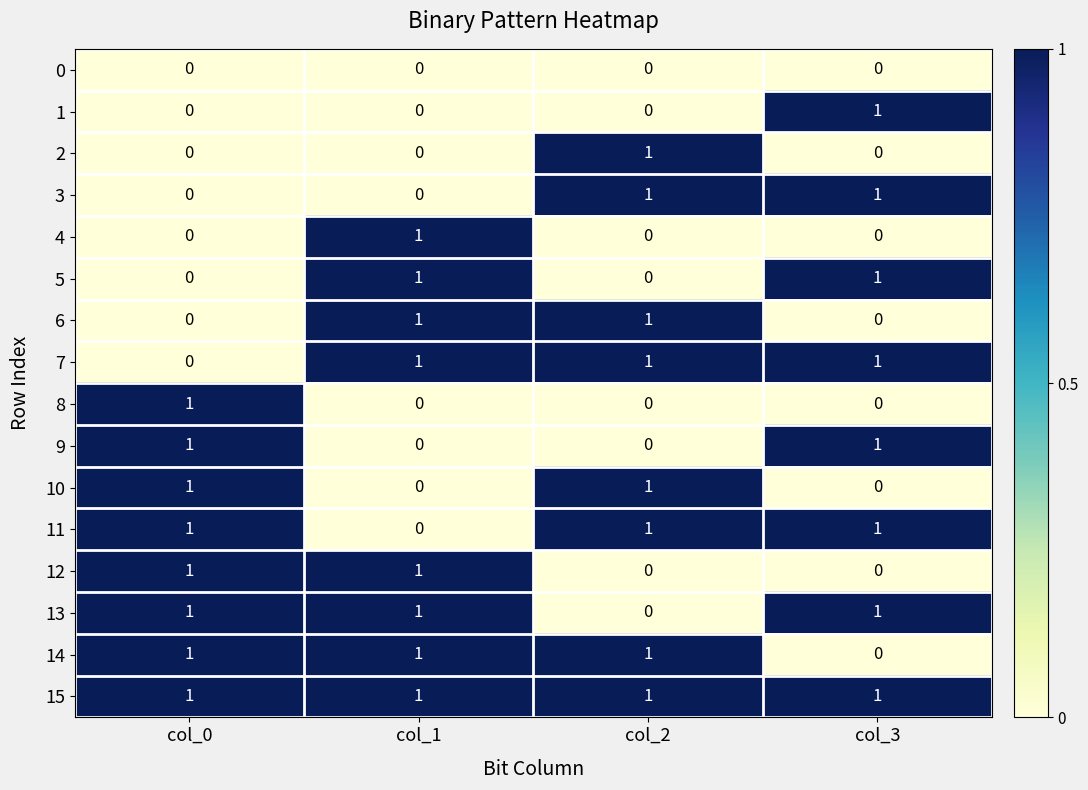

Is the value of 13 at col_3 greater than the value of 3 at col_0?

Yes